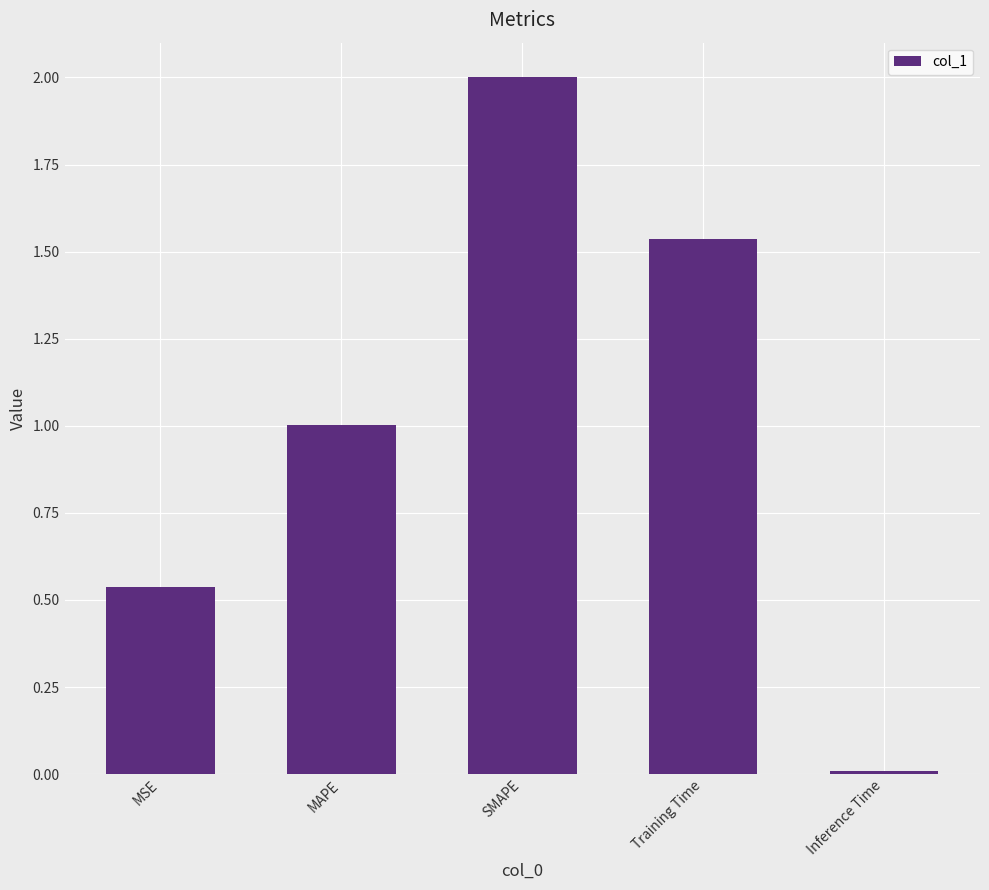

What is the greatest value displayed?

2.0